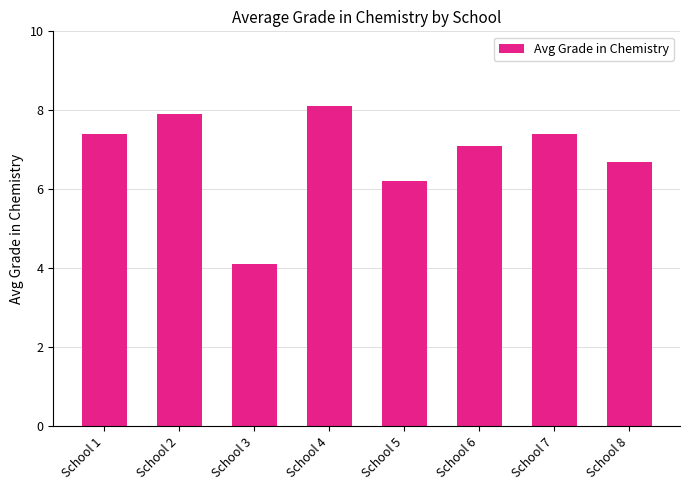

Are the bars horizontal?

No